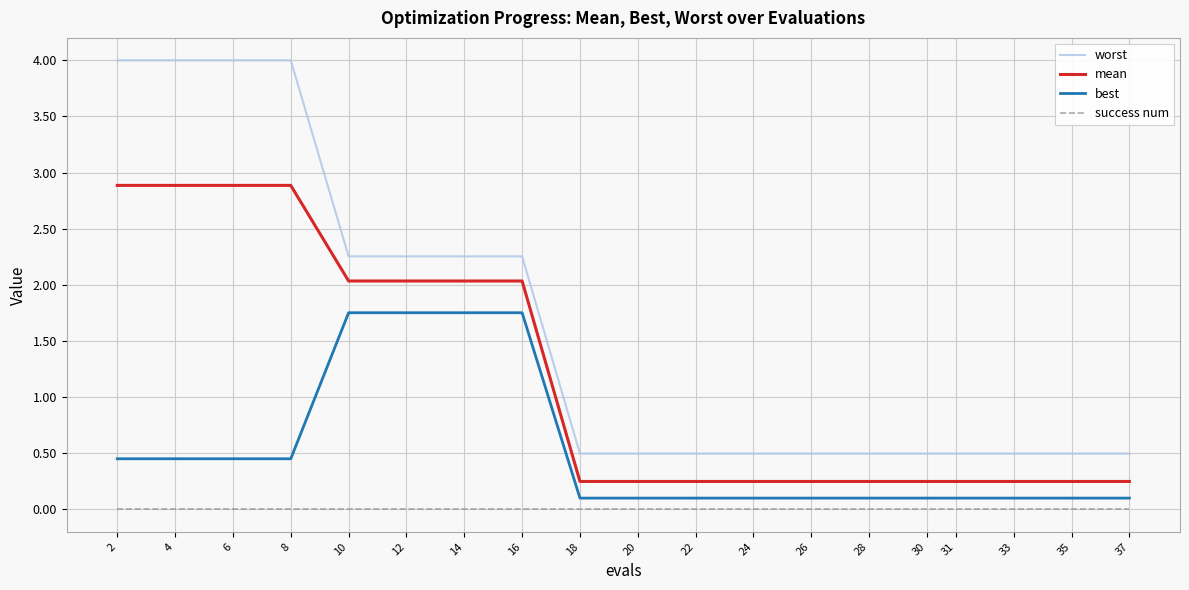

Which series has the largest total across all categories?

worst